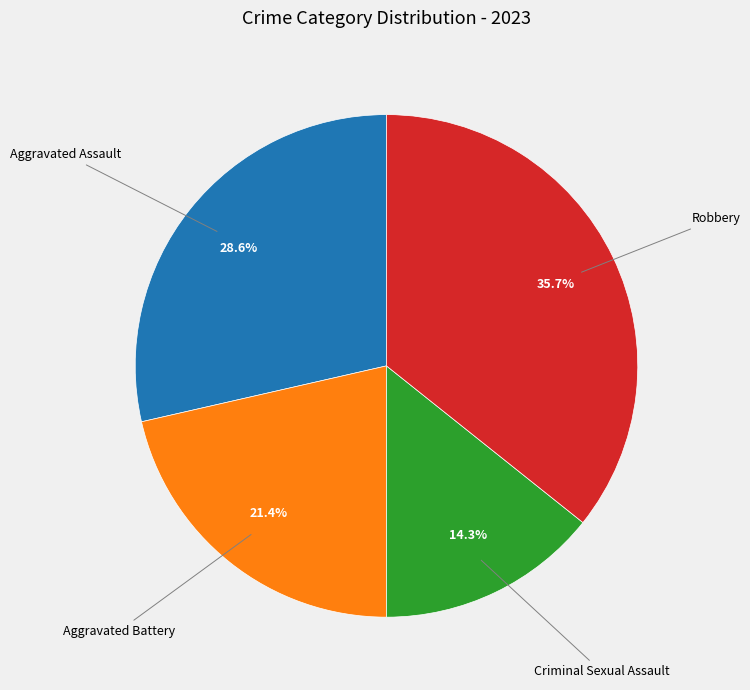

Does any single category account for the majority?

No